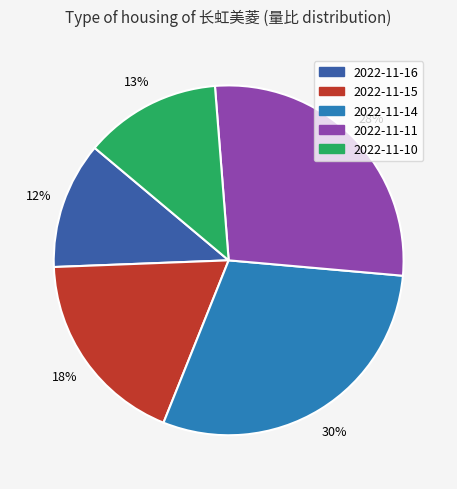

Does 2022-11-14 represent more than half of the total?

No